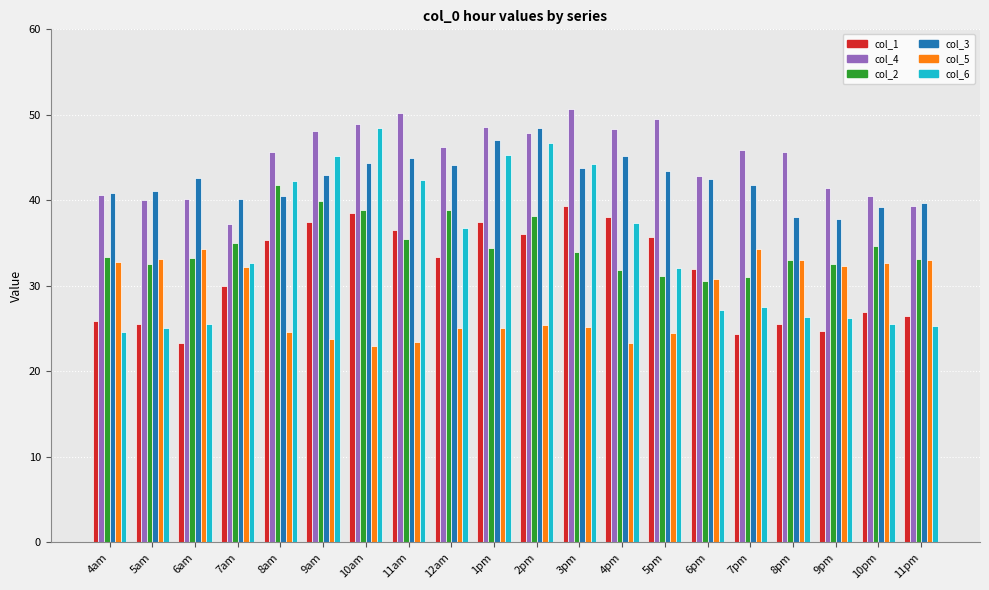

What is the maximum value for col_2?

41.8